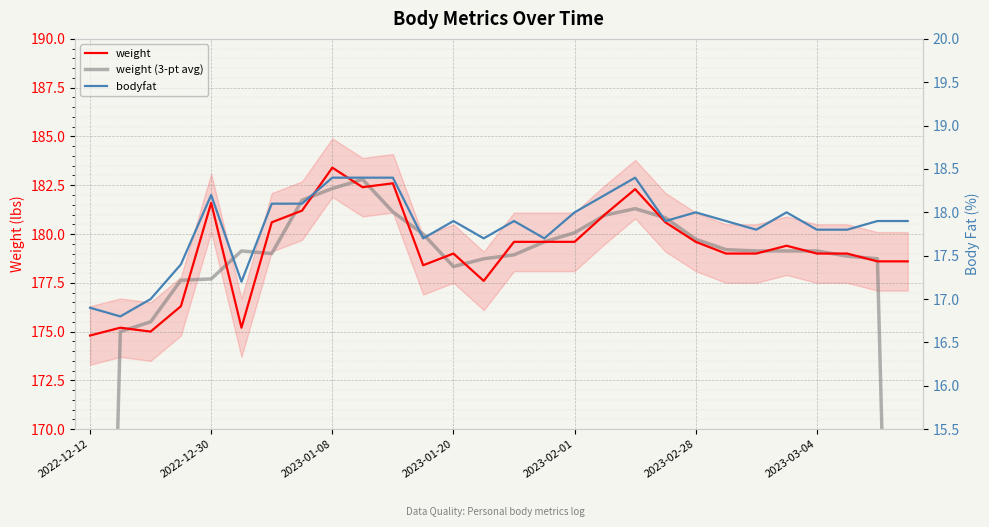

What is the highest value of the weight series?

183.4